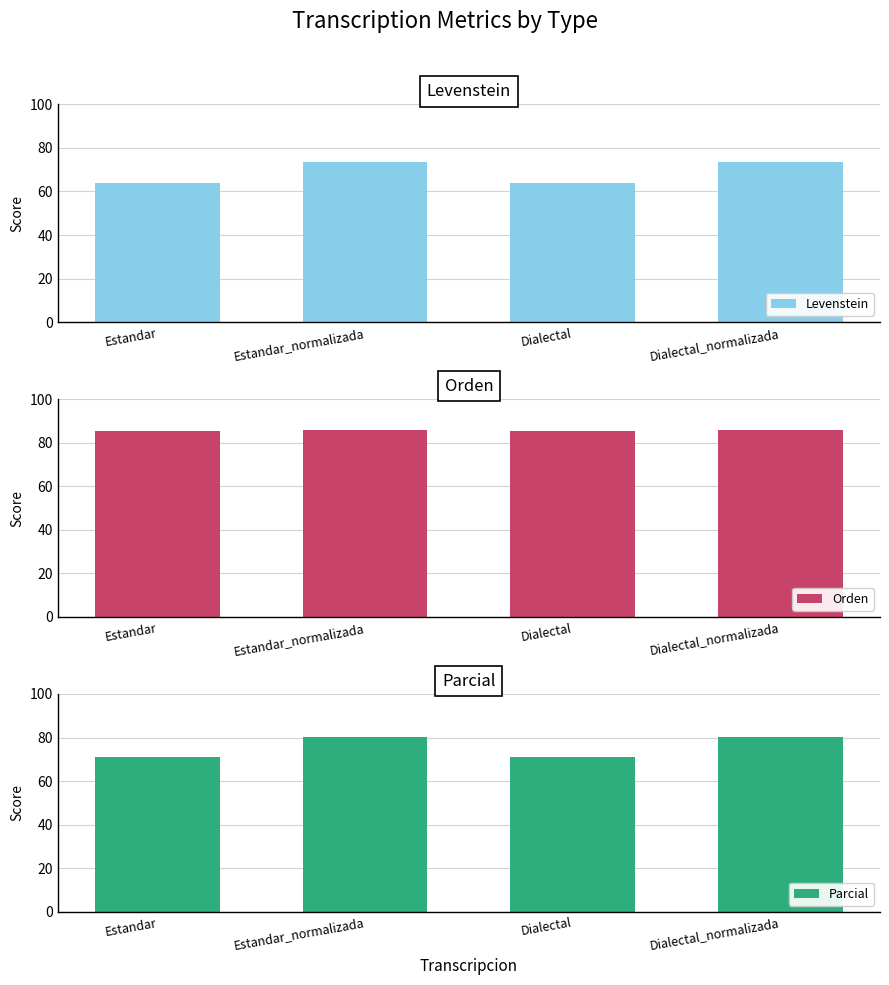

What value does the Parcial series have at Estandar_normalizada?

80.4